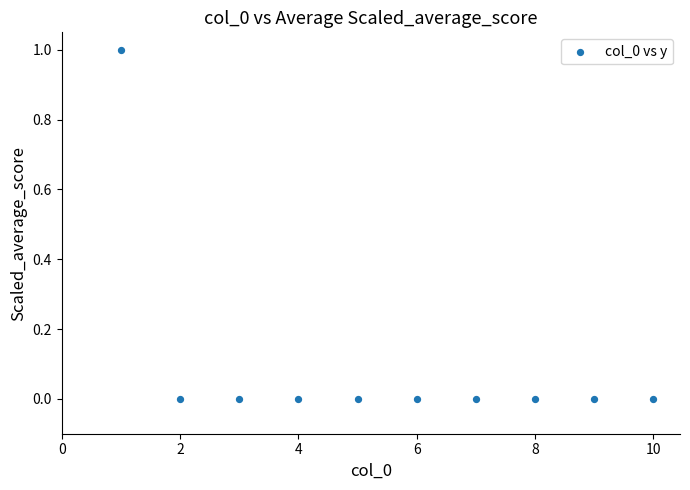

How many data points are displayed?

10